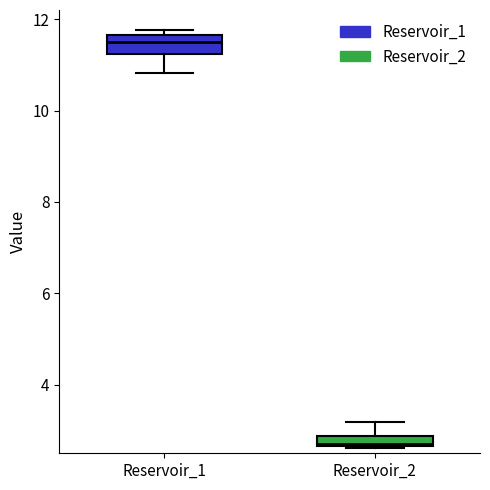

Where is the lower edge of the box for Reservoir_1 on the y-axis? The values are not printed on the chart, so give them approximately, as read against the axis.

11.2